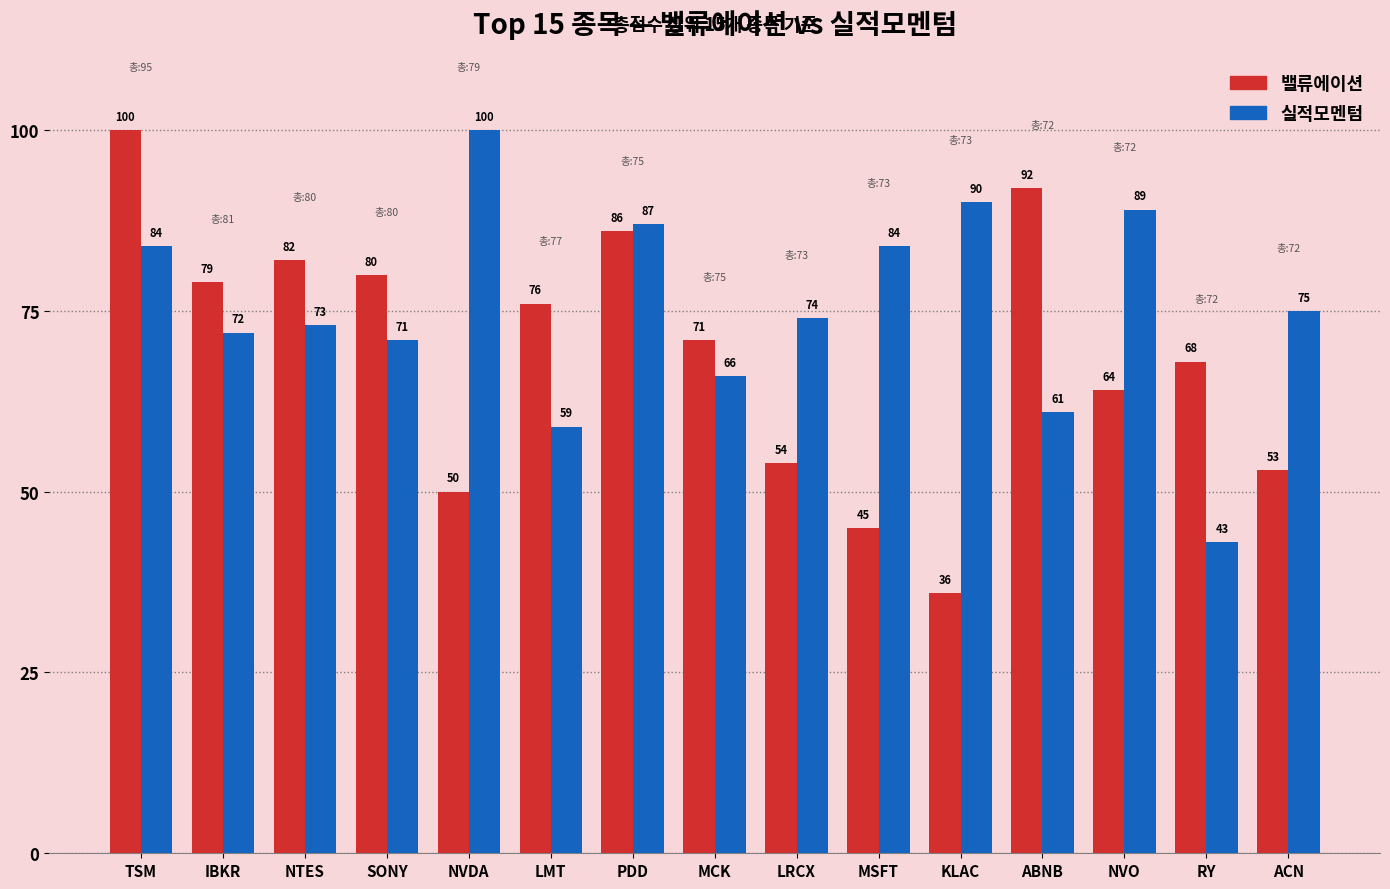

What is the approximate value of 밸류에이션 at IBKR?

79